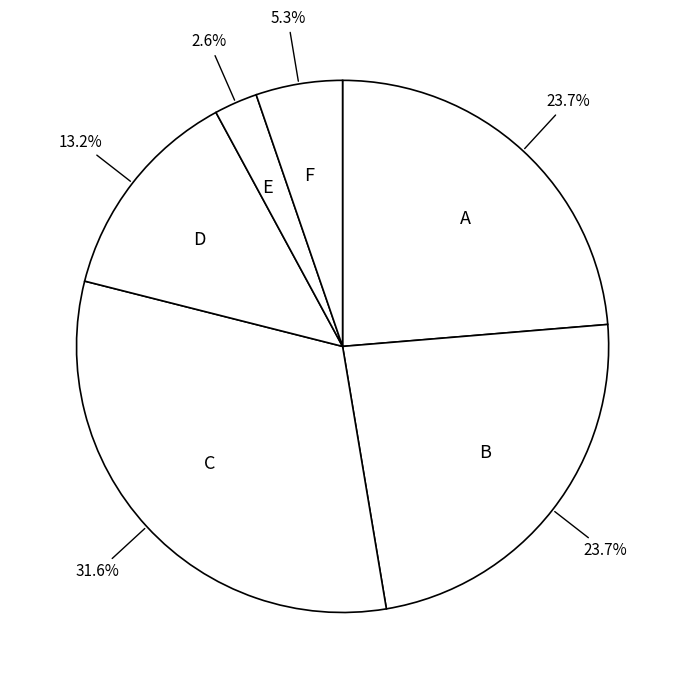

Combined, what portion of the pie is C and E?

34.2%